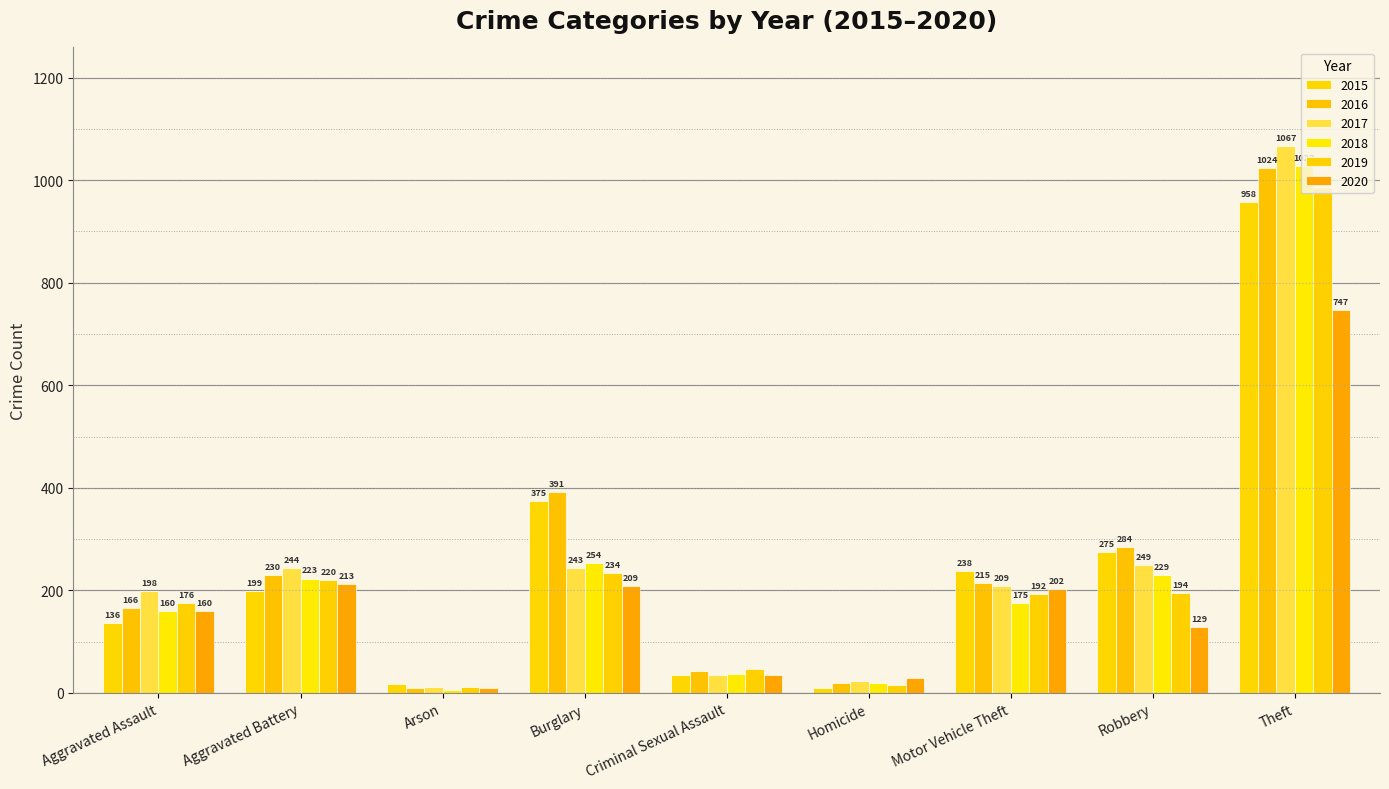

Is the value of 2017 at Homicide greater than the value of 2019 at Robbery?

No